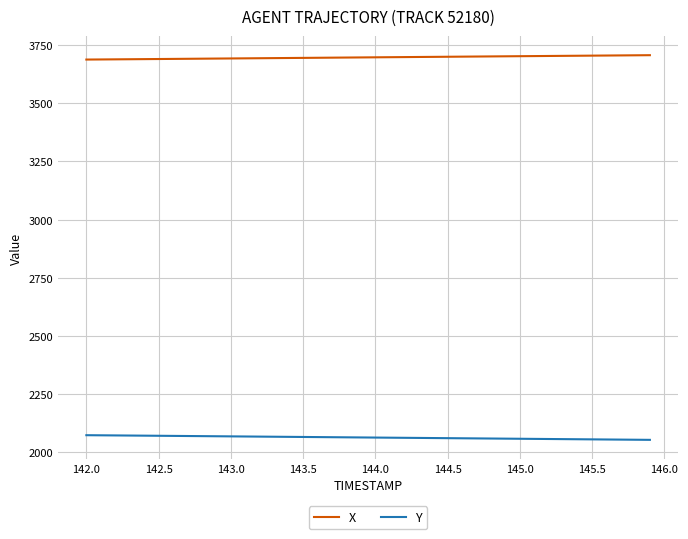

List the series in order of their overall mean, lowest first.

Y, X